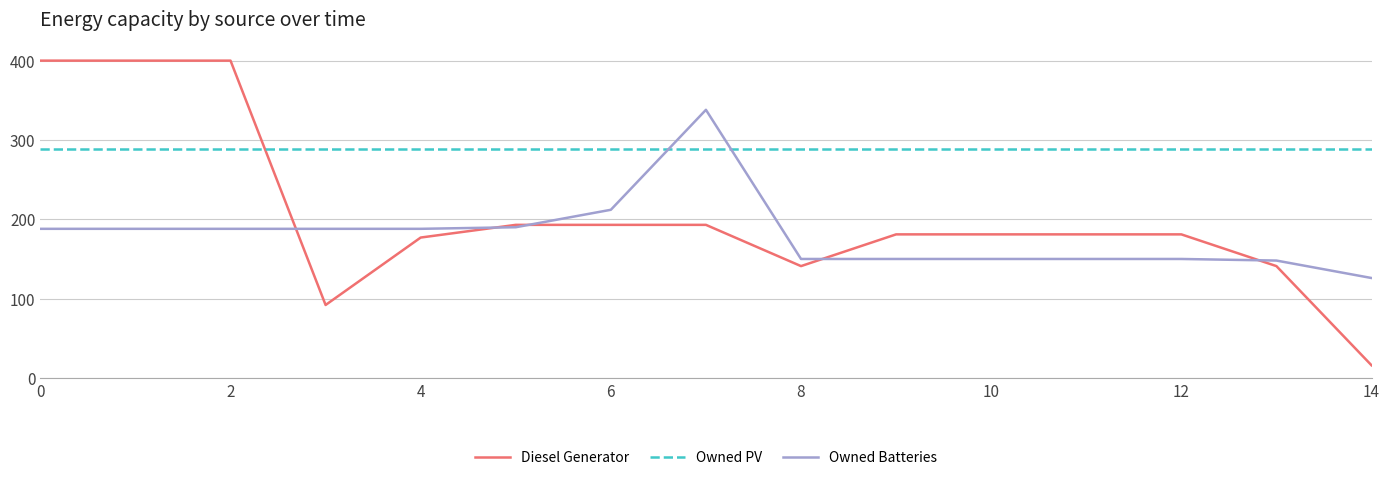

Which series has the largest total across all categories?

Owned PV